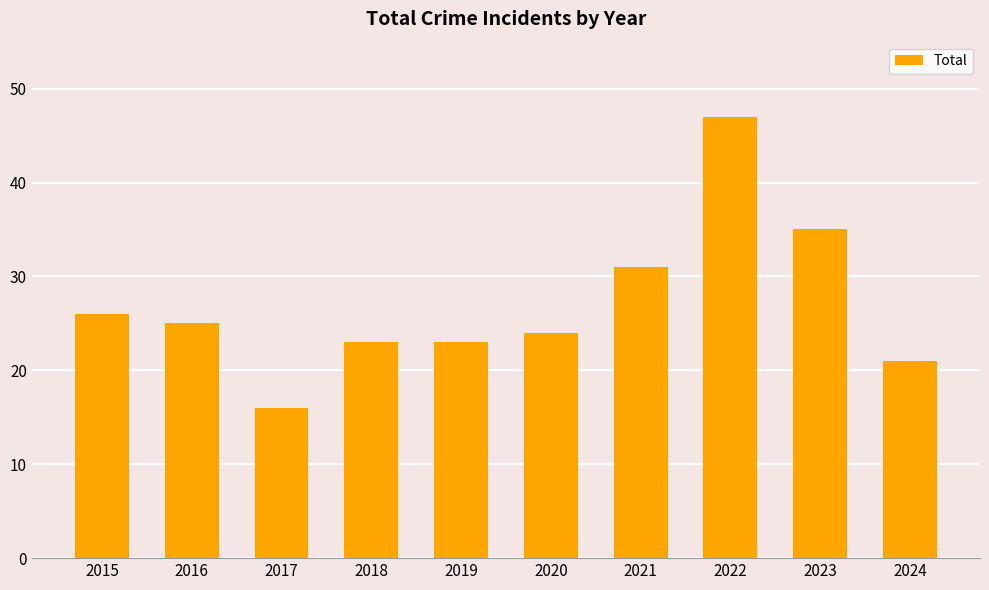

Between 2017 and 2018, which is larger?

2018